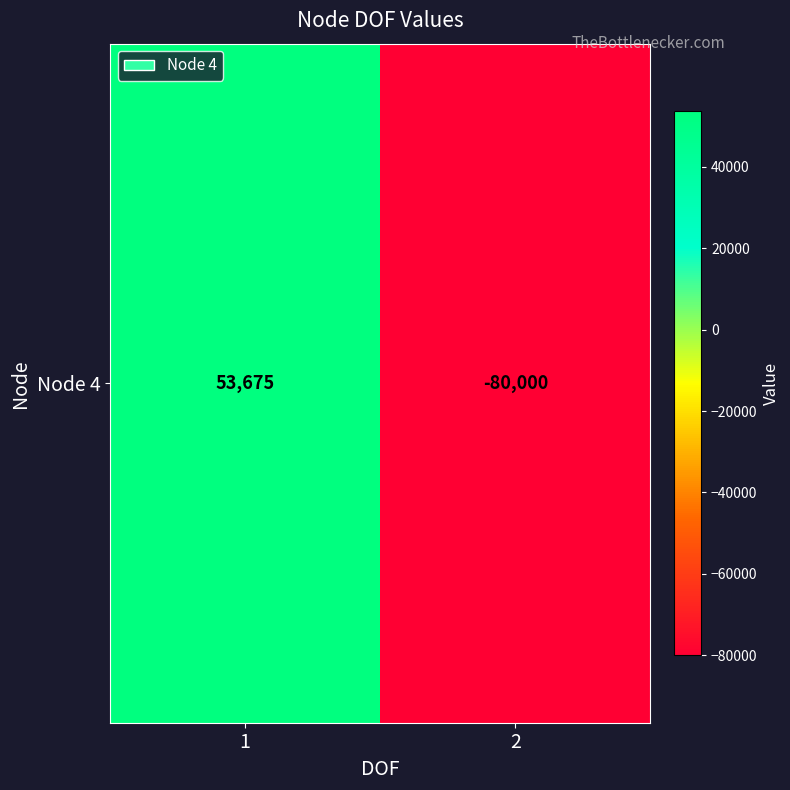

Rank the categories by value from highest to lowest.

1, 2